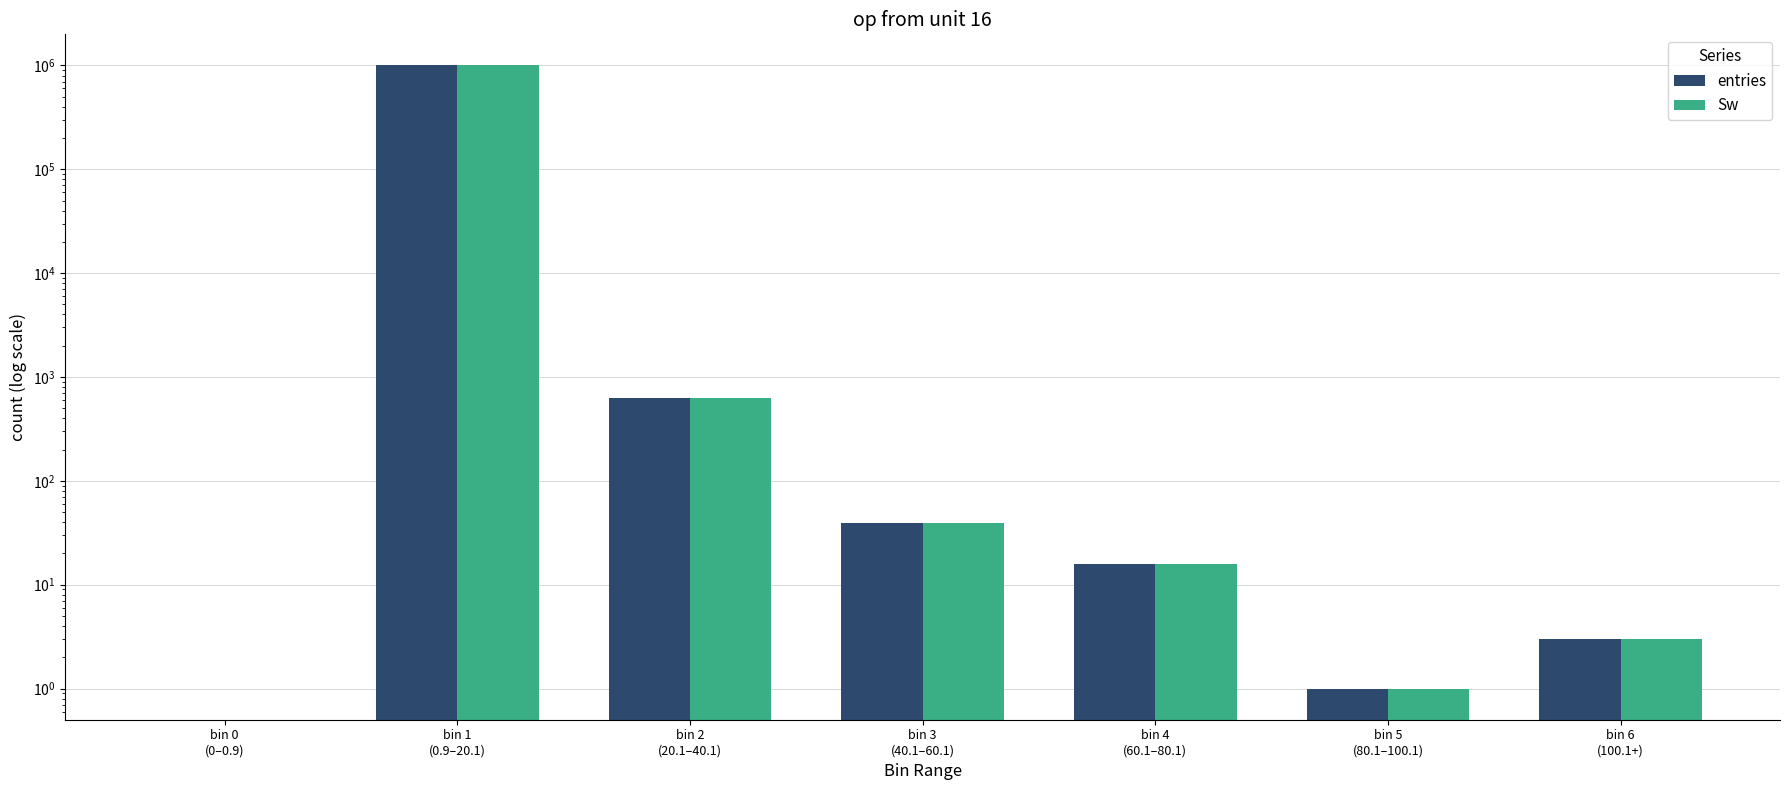

What is the maximum value for entries?

999313